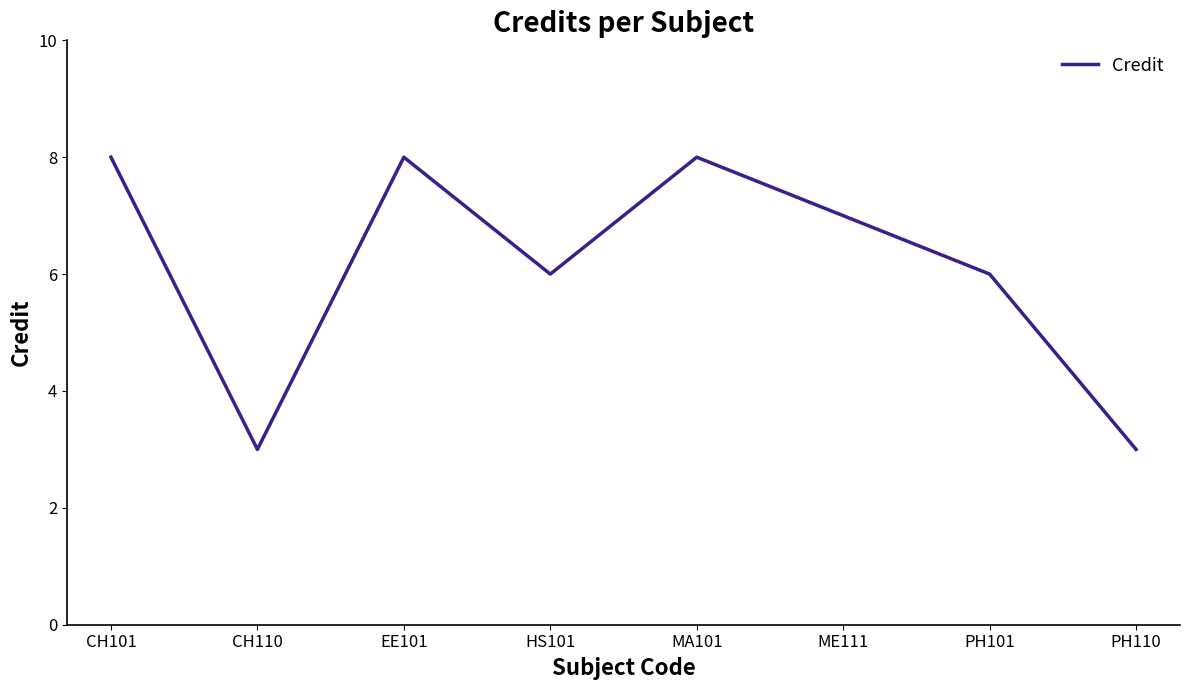

The value at EE101 is 8. True or false?

True